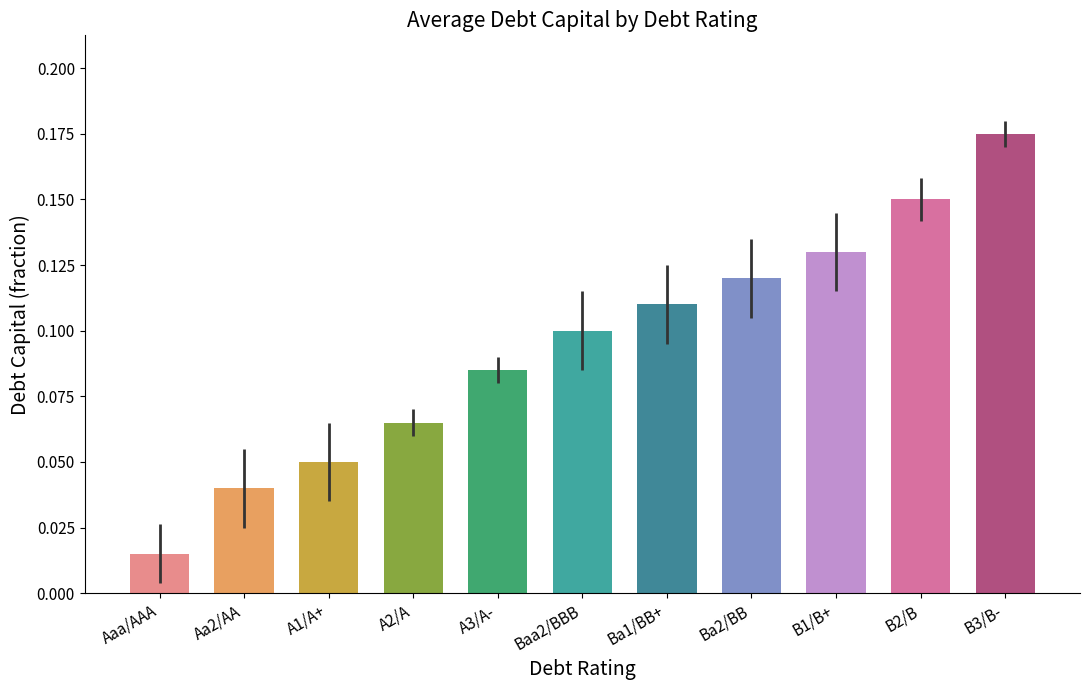

At which label is the value closest to 0?

Aaa/AAA